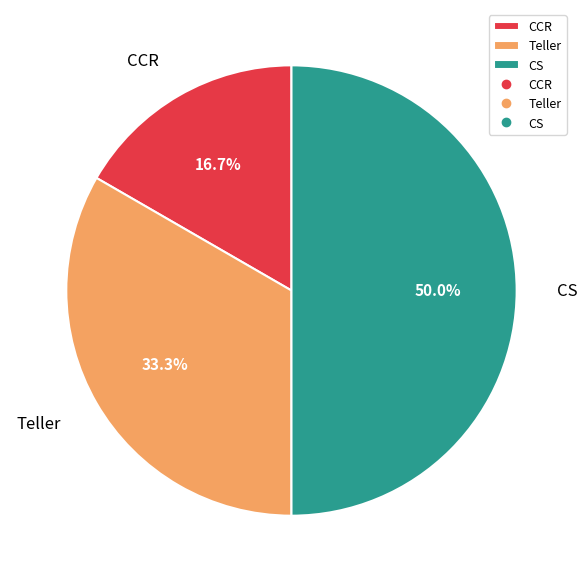

What is the ratio of the value at CCR to the value at CS?

0.3